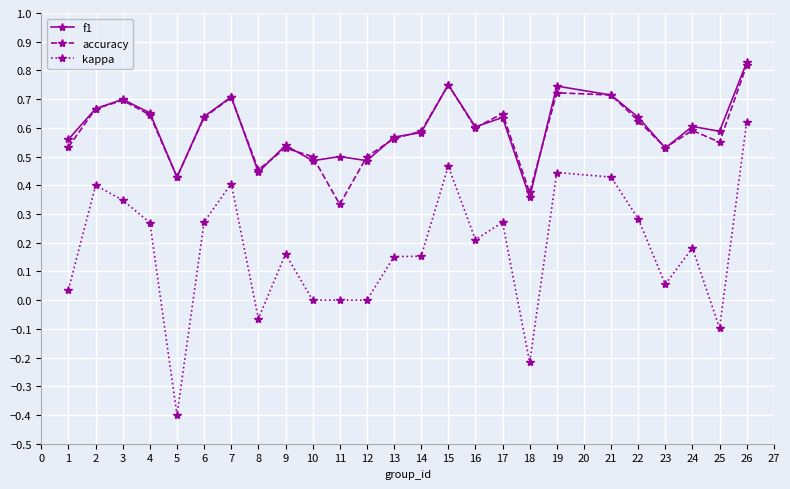

How many categories are shown in the chart?

25